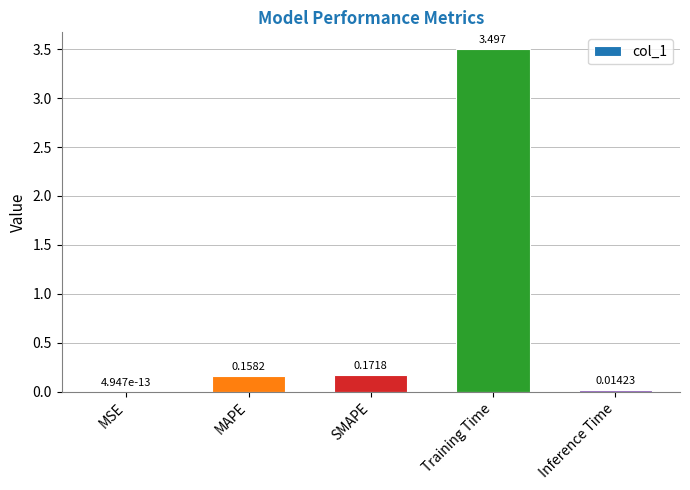

Which label corresponds to the largest value in the chart?

Training Time